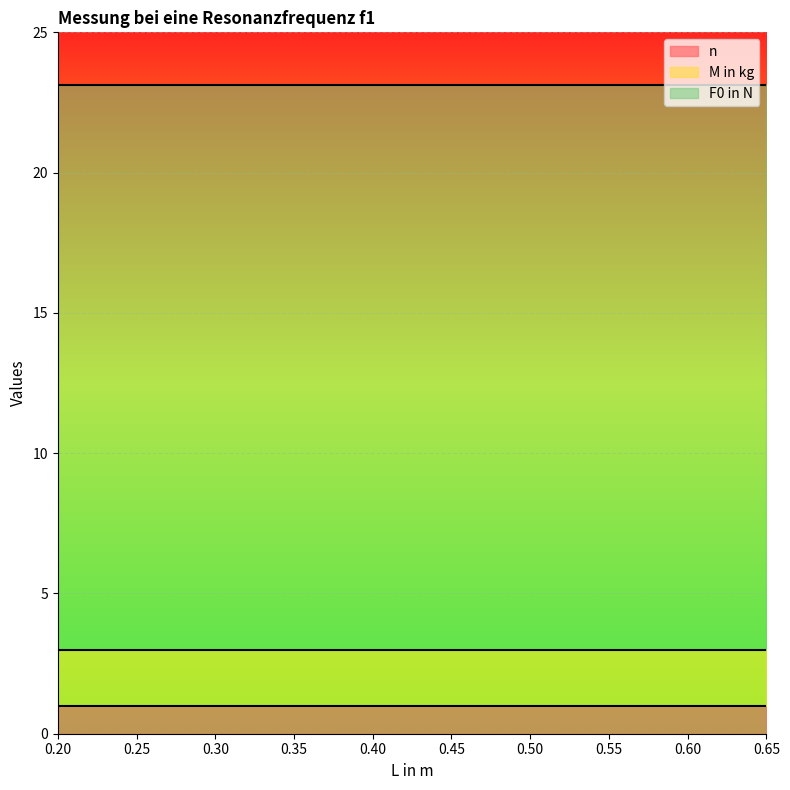

What is the sum of the M in kg values at 0.55 and 0.25?

4.0